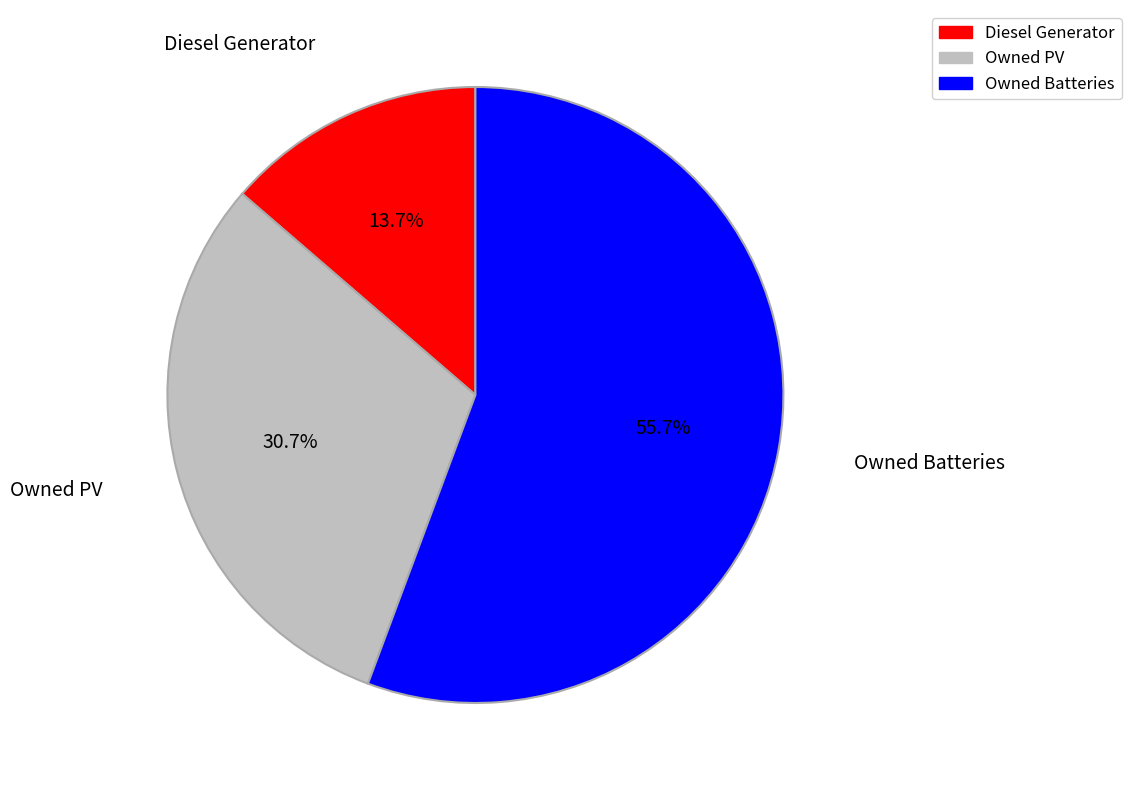

What percentage do Owned Batteries and Diesel Generator together represent?

69.3%